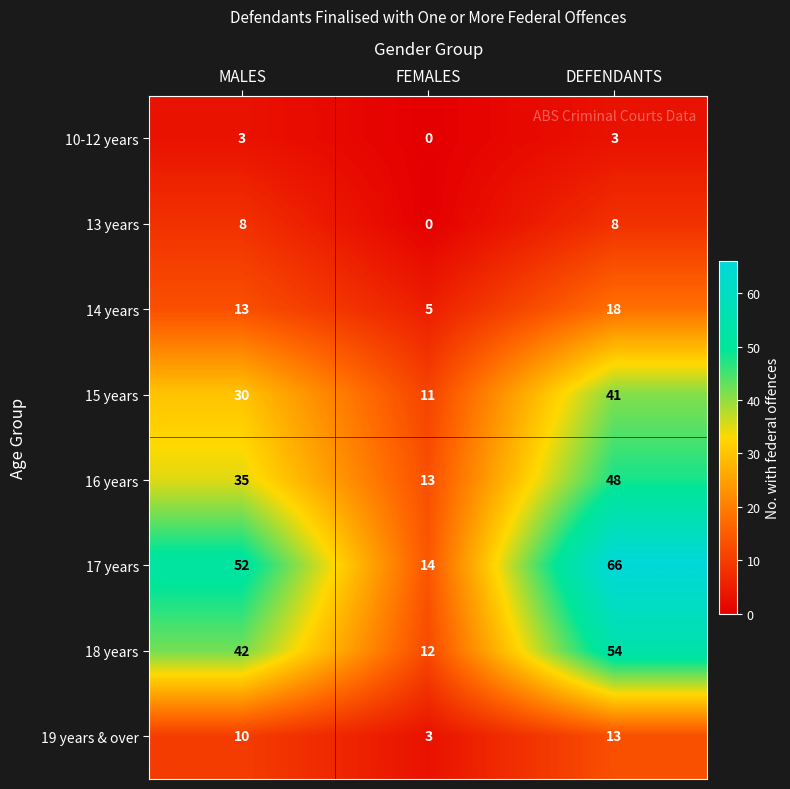

What is the sum of the 19 years & over values at MALES and FEMALES?

13